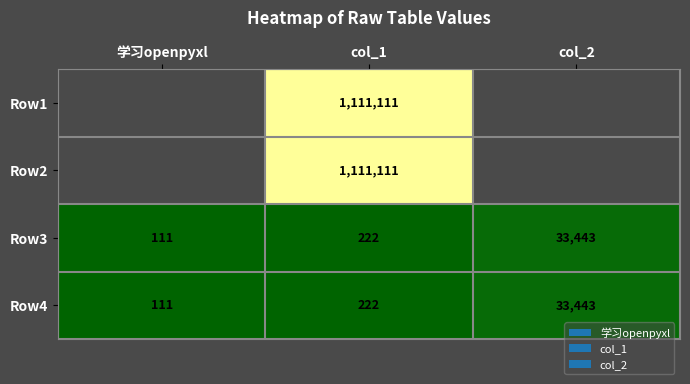

What is the spread (max minus min) of values at col_1?

1110889